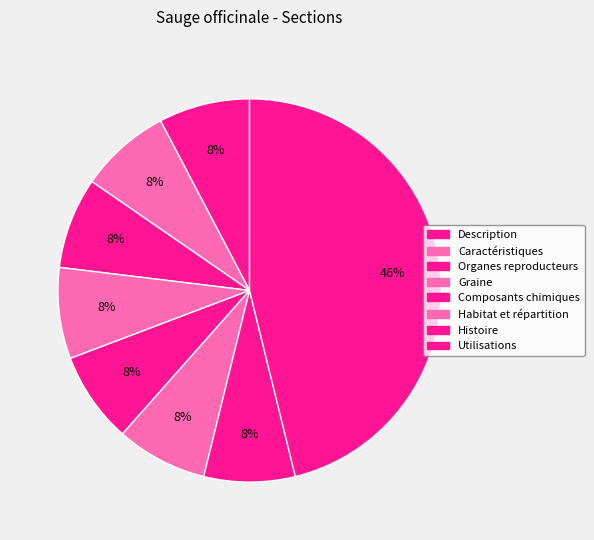

What percentage is NOT represented by Composants chimiques?

92.3%